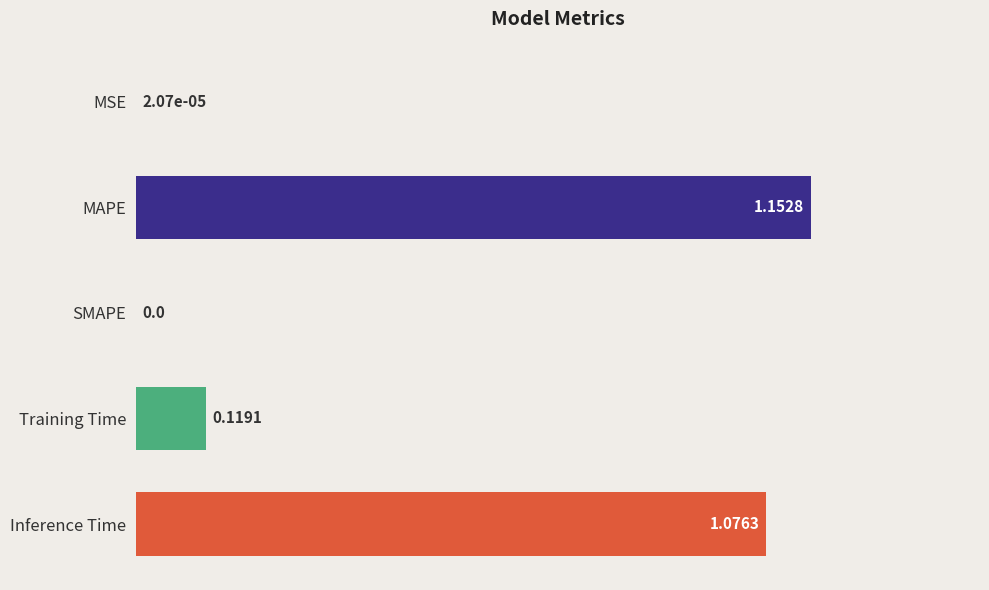

Between Training Time and SMAPE, which is larger?

Training Time